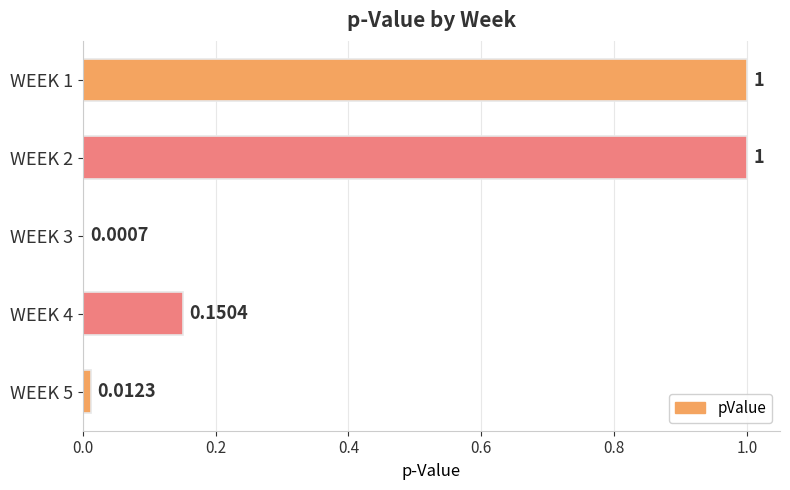

What is the sum of the values at WEEK 1 and WEEK 3?

1.0